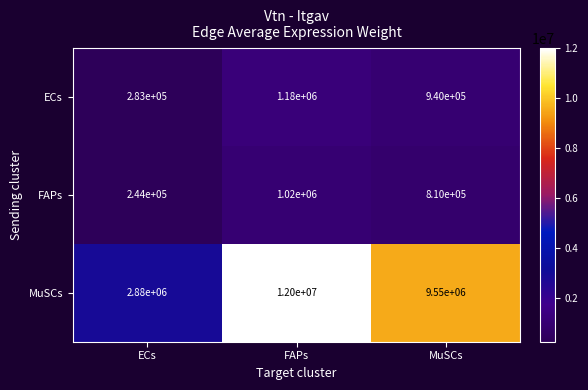

Which label corresponds to the largest value in the chart?

FAPs